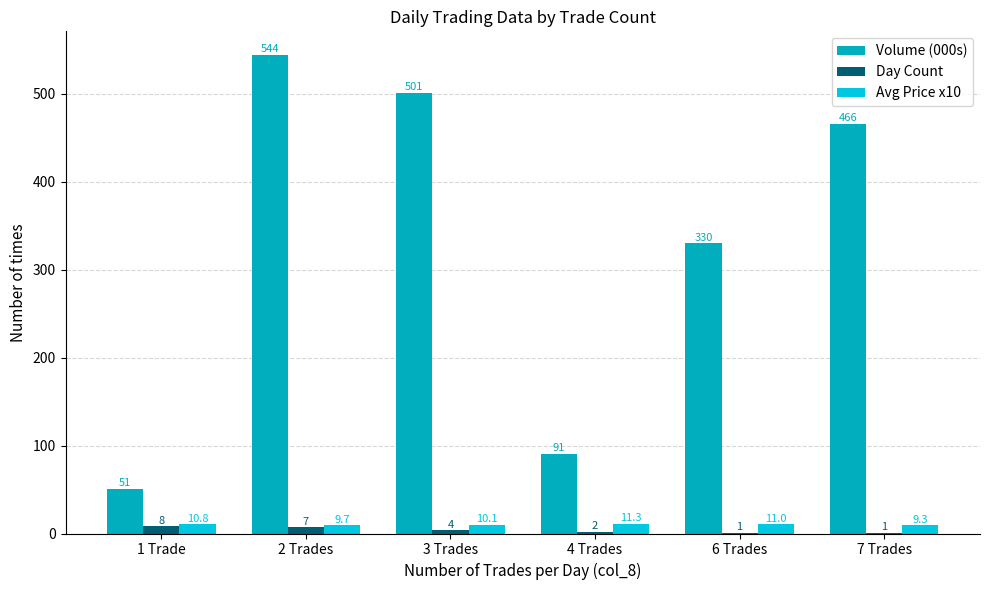

Which category has the highest value across all series?

2 Trades